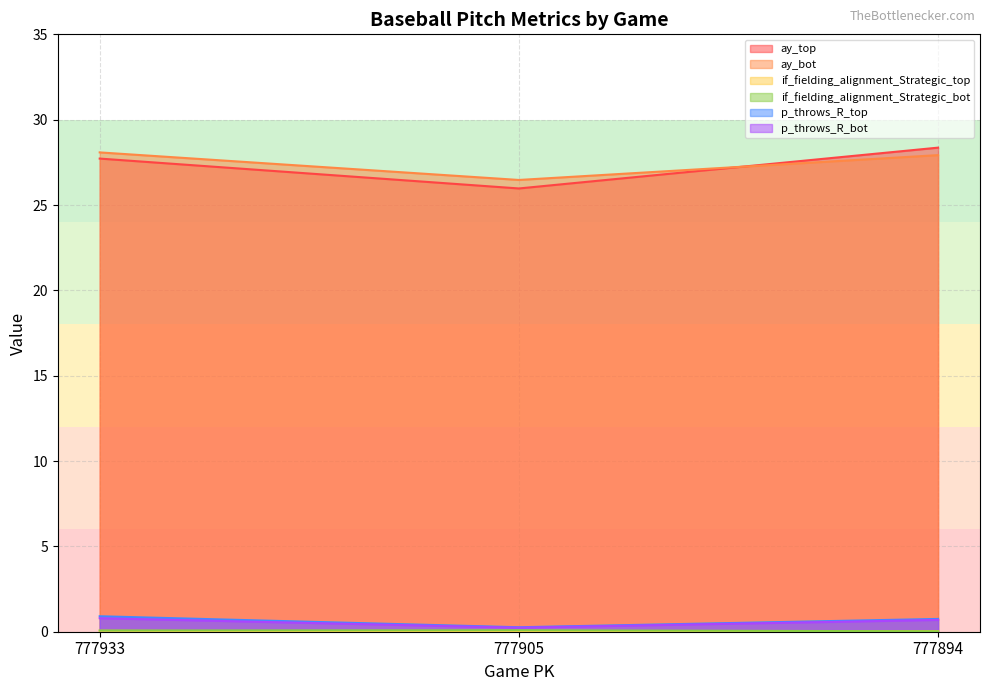

What is the sum of all ay_top values?

82.1